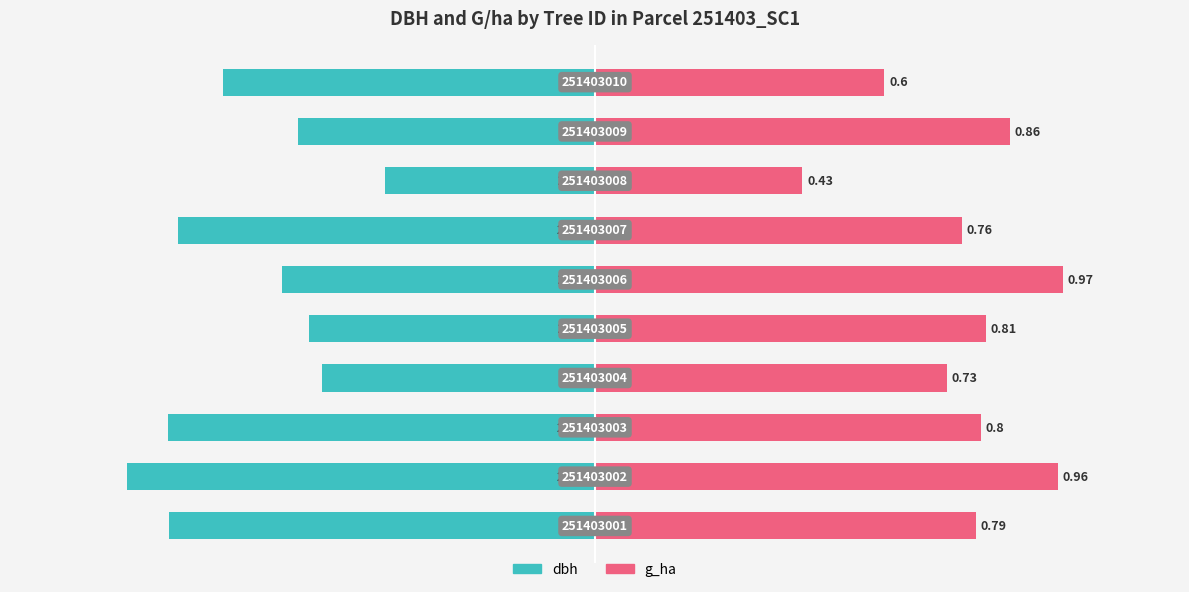

How many groups of bars are there?

10